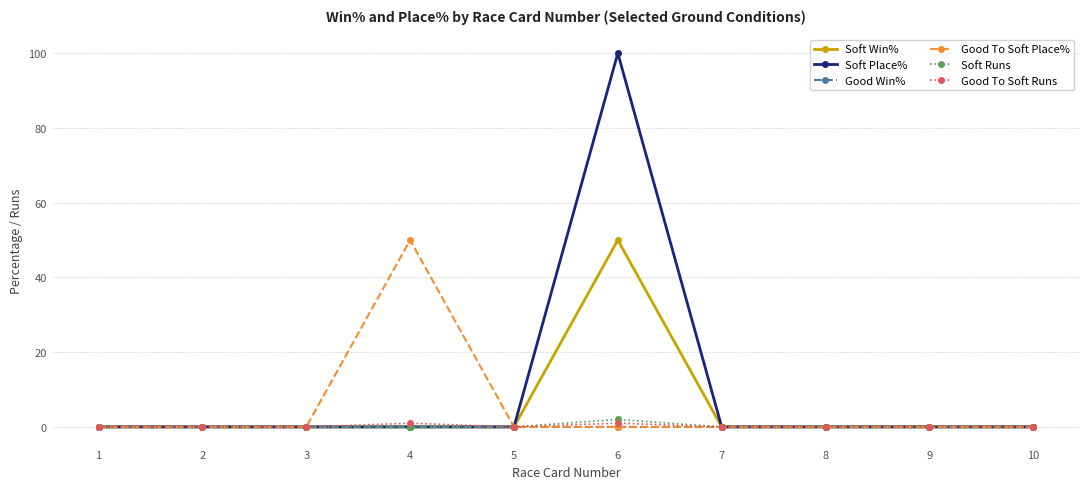

Reading left to right, transcribe all the data shown in this chart.

Soft Win%: 0	0	0	0	0	50	0	0	0	0
Soft Place%: 0	0	0	0	0	100	0	0	0	0
Good Win%: 0	0	0	0	0	0	0	0	0	0
Good To Soft Place%: 0	0	0	50	0	0	0	0	0	0
Soft Runs: 0	0	0	0	0	2	0	0	0	0
Good To Soft Runs: 0	0	0	1	0	1	0	0	0	0